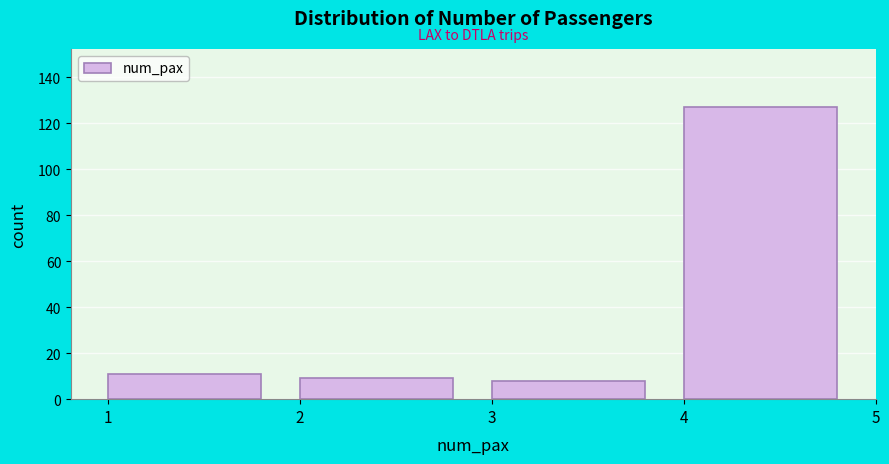

What is the height of the bar covering 1 to 2 on the x-axis? The values are not printed on the chart, so give them approximately, as read against the axis.

12